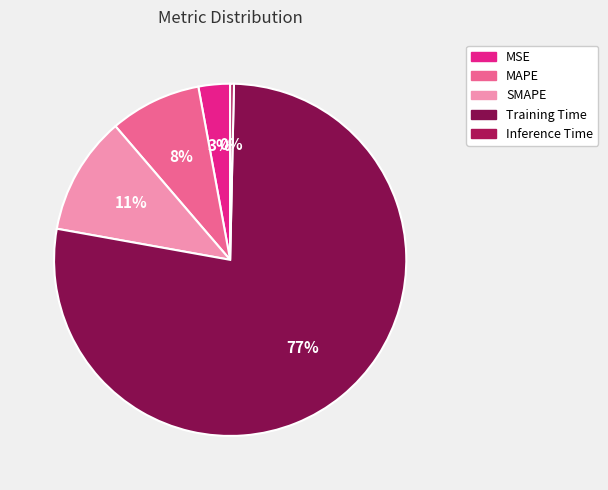

Does any single category account for the majority?

Yes